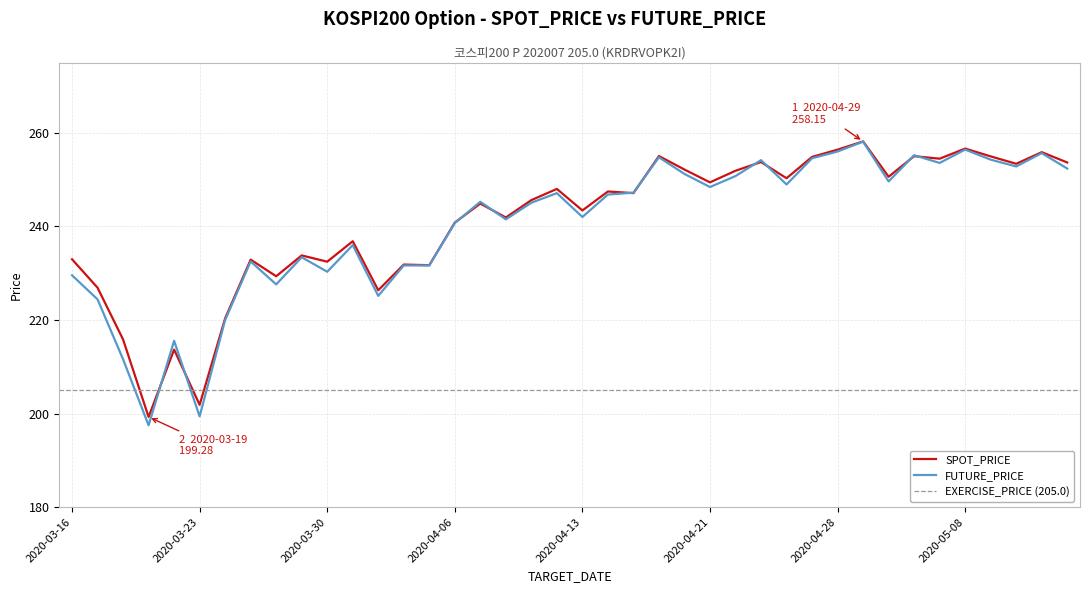

True or false: FUTURE_PRICE and SPOT_PRICE intersect in this chart.

True